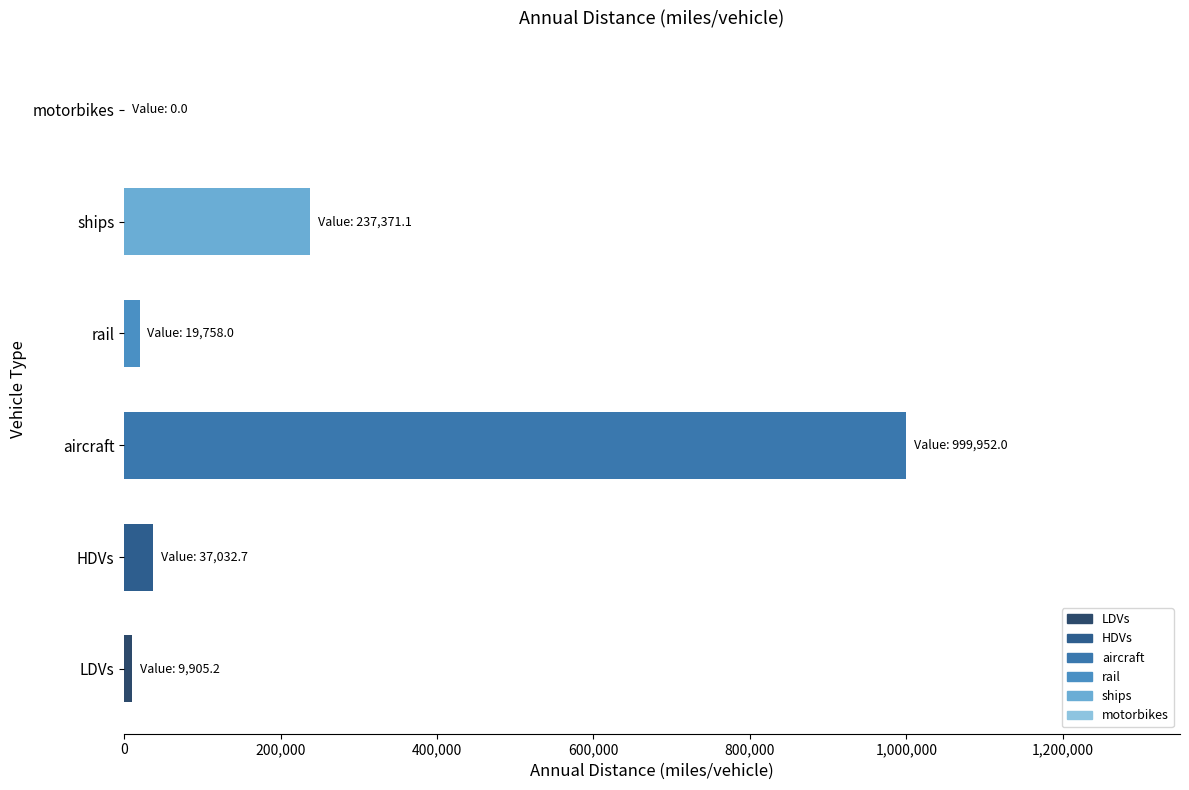

Reading bottom to top, what are all the values shown in this chart?

LDVs=9905.2	HDVs=37032.7	aircraft=999952.0	rail=19758.0	ships=237371.1	motorbikes=0.0